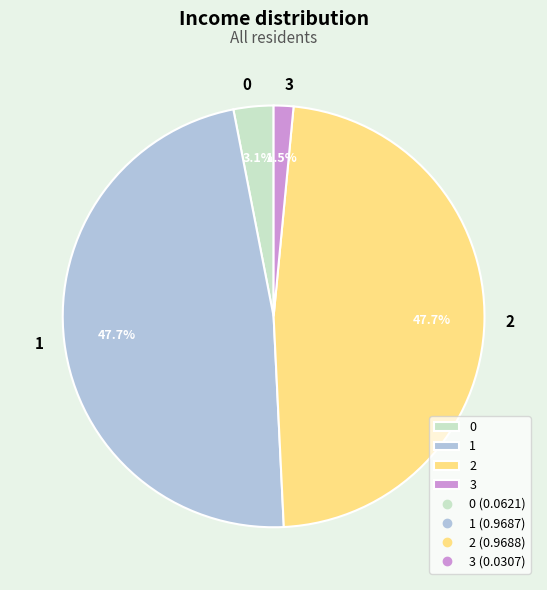

The 2 slice represents 38% of the pie. True or false?

False